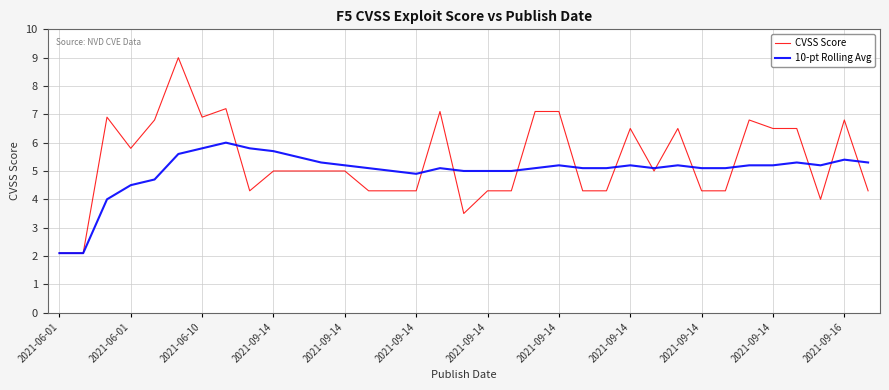

What is the highest value of the CVSS Score series?

9.0